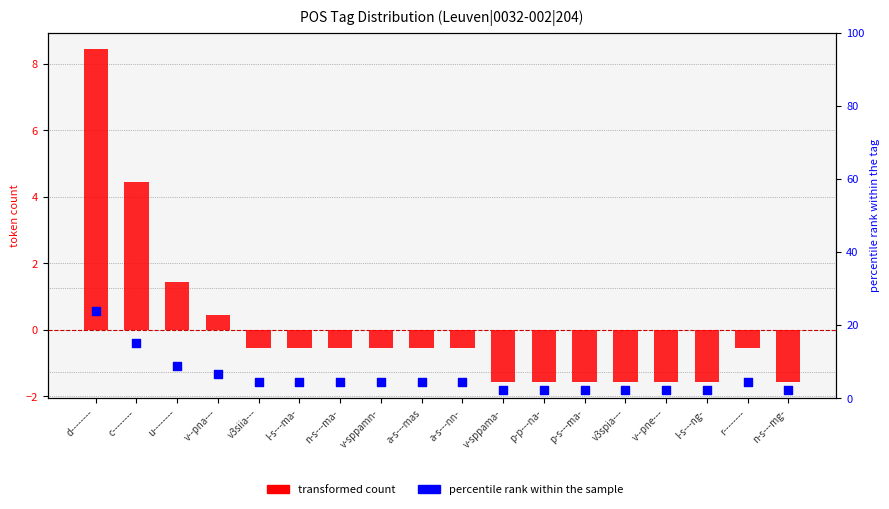

What is the total value across all series at u--------?

10.1